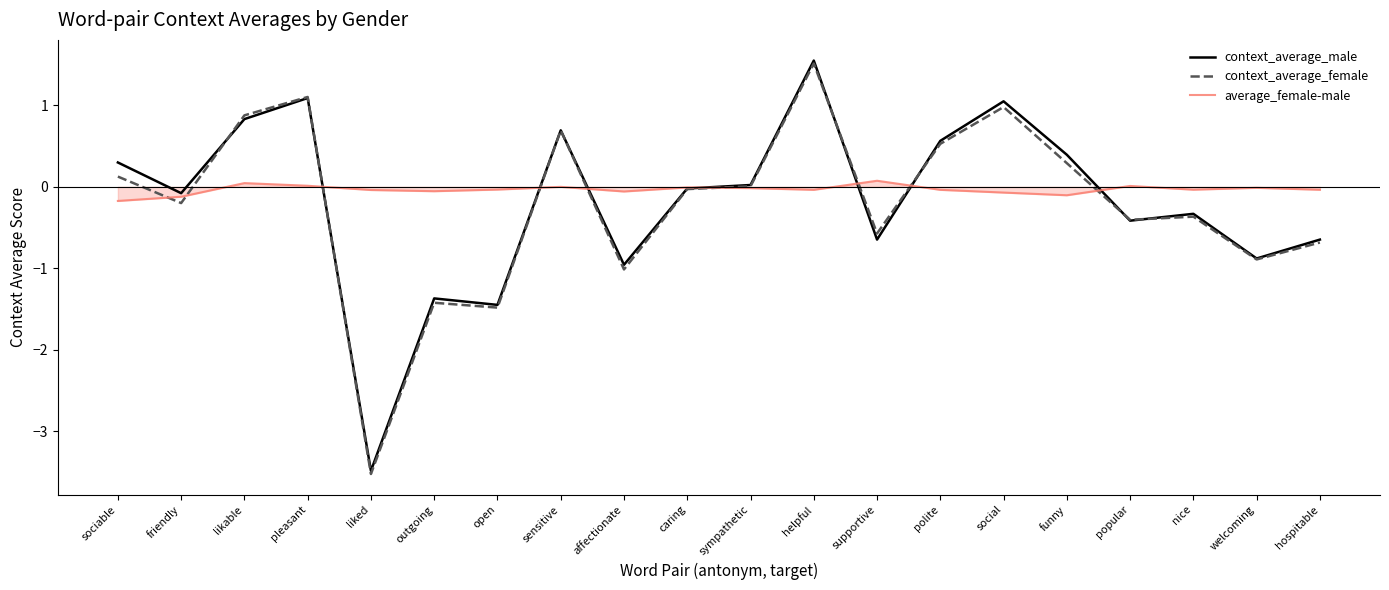

True or false: average_female-male has more than 2 interior local peaks.

True